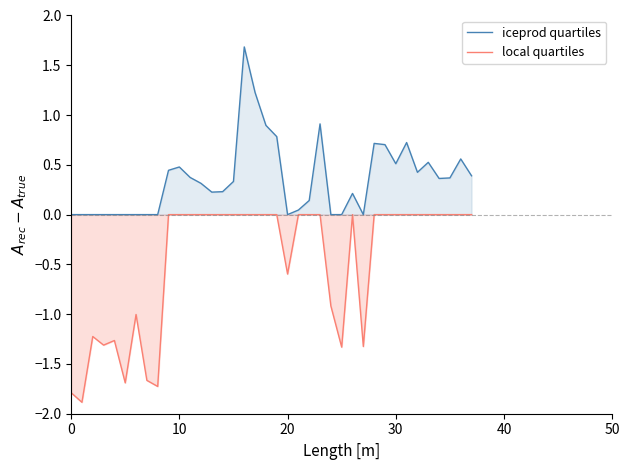

How many lines are shown in the chart?

2